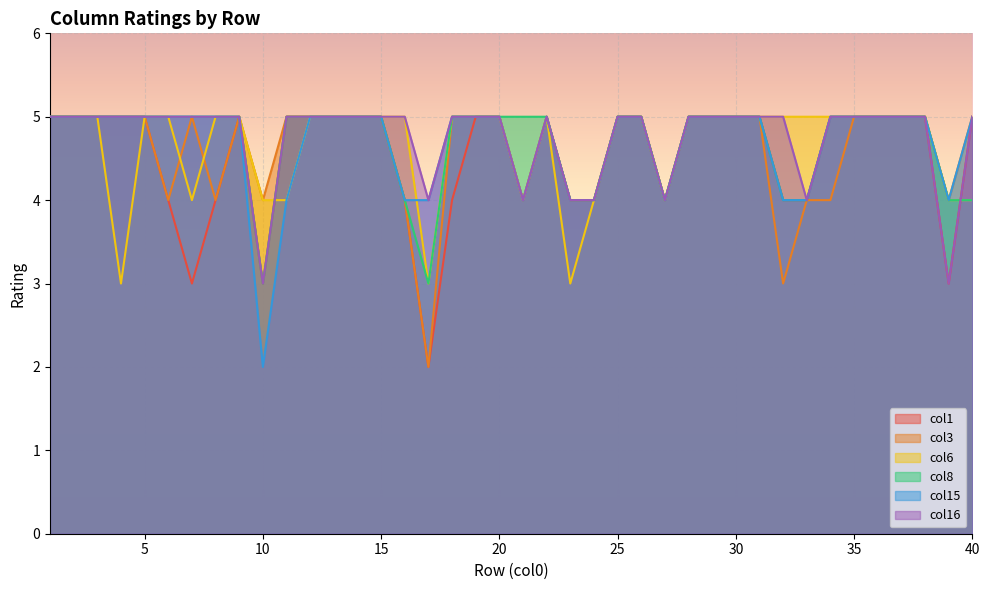

What are all the series names shown in the legend?

col1, col3, col6, col8, col15, col16